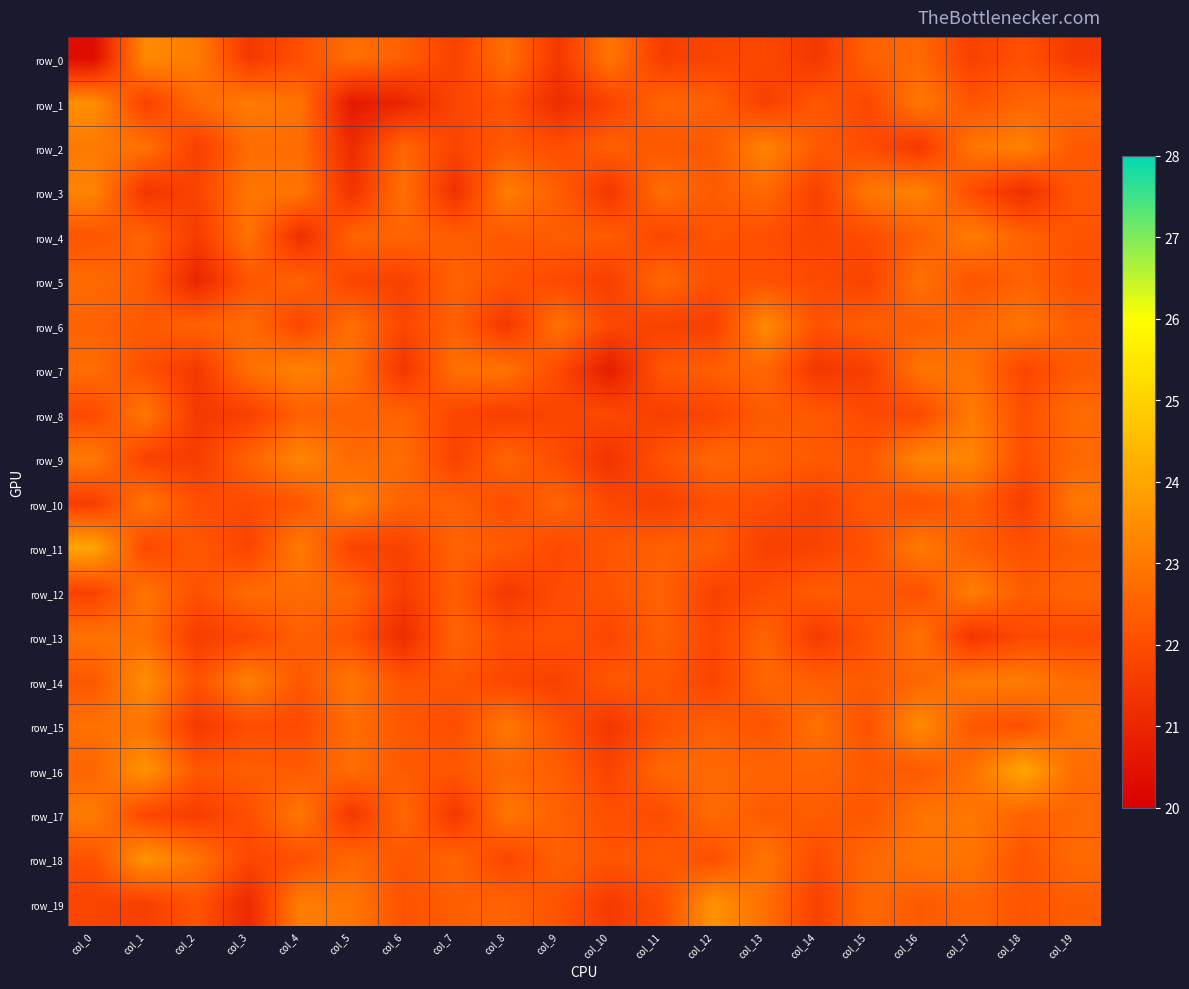

Is the value of row_5 at col_0 greater than the value of row_11 at col_16?

No